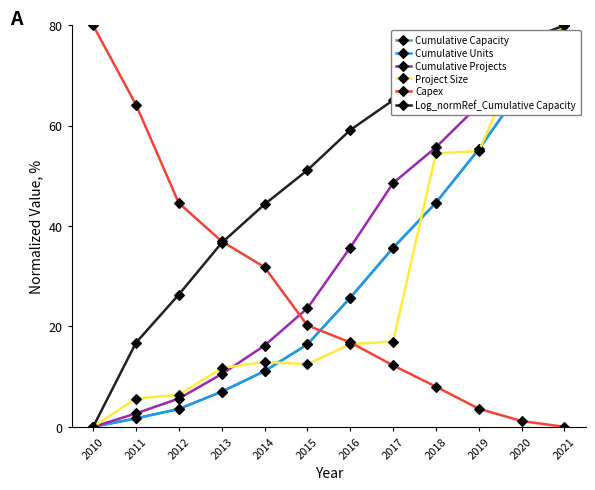

Rank the categories by Cumulative Capacity value from highest to lowest.

2021, 2020, 2019, 2018, 2017, 2016, 2015, 2014, 2013, 2012, 2011, 2010